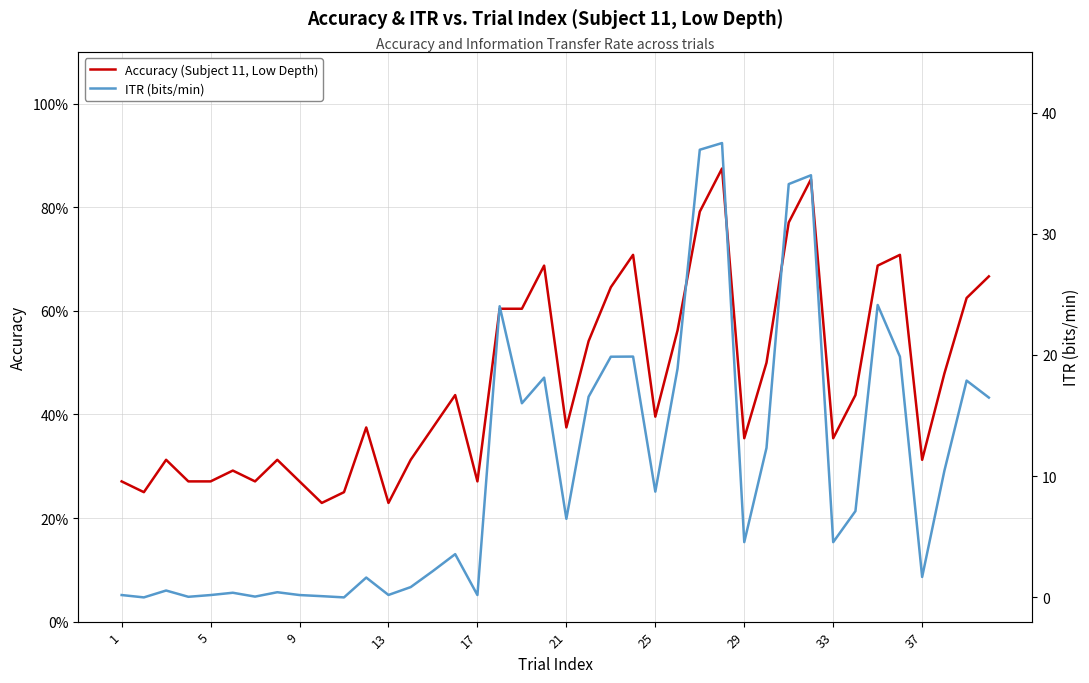

The Accuracy (Subject 11, Low Depth) series shows 0.4 at 10. True or false?

False